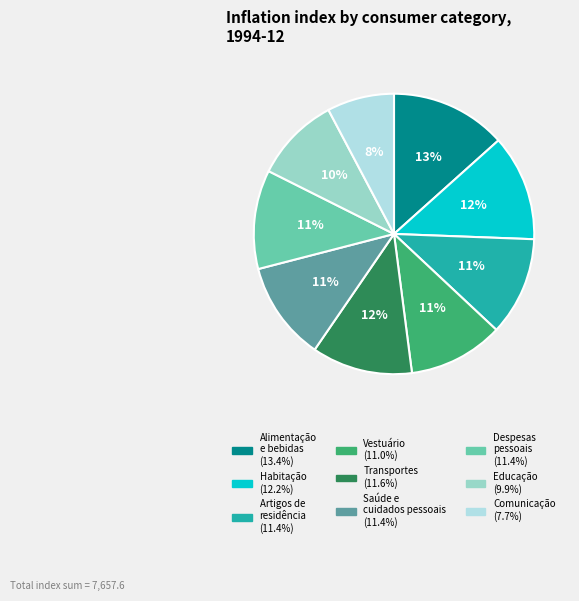

How many segments does this pie chart have?

9